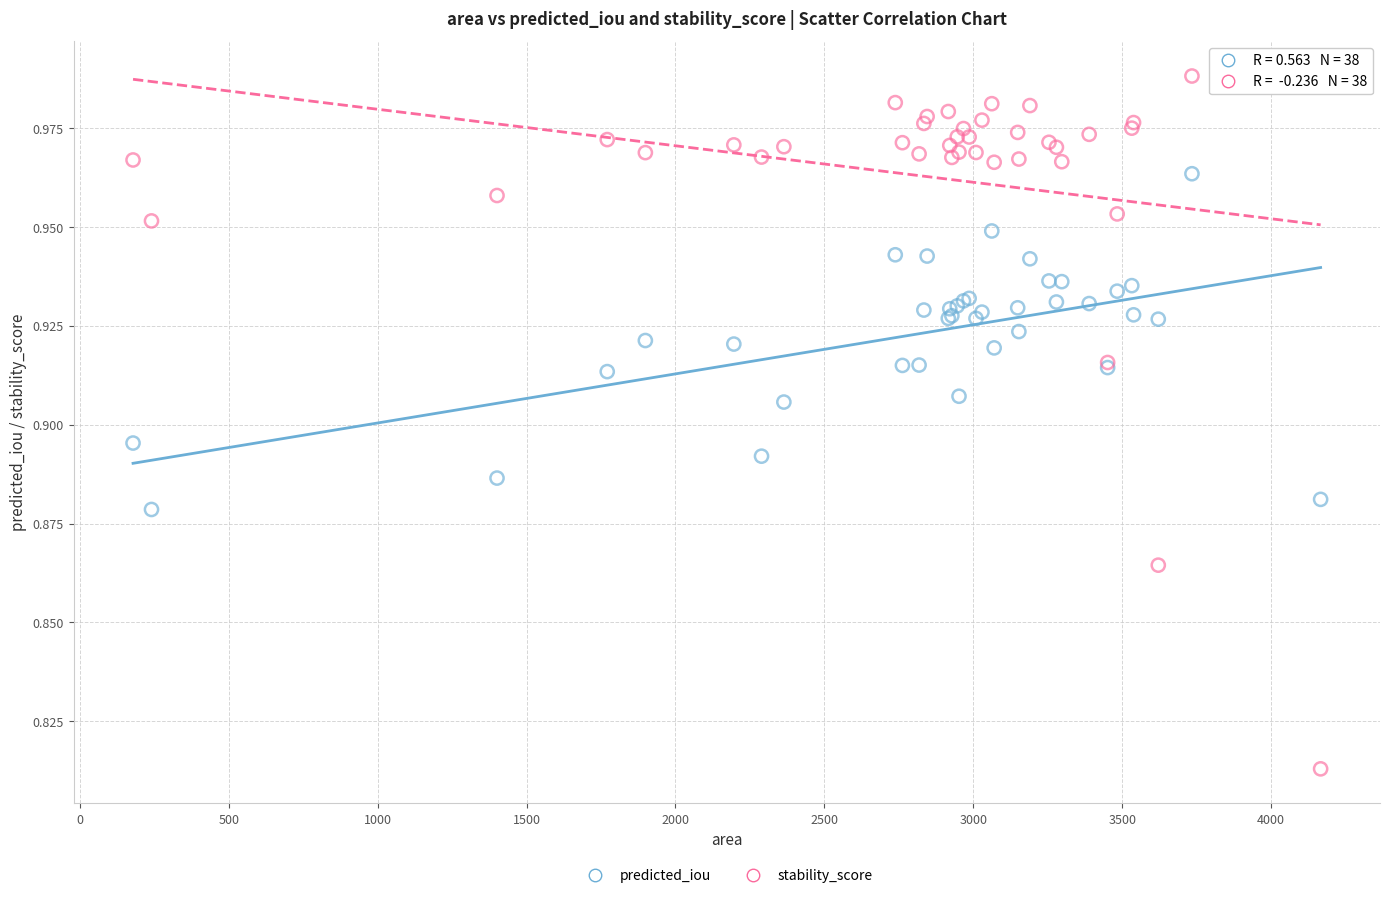

Which series contains the lowest Y value?

stability_score